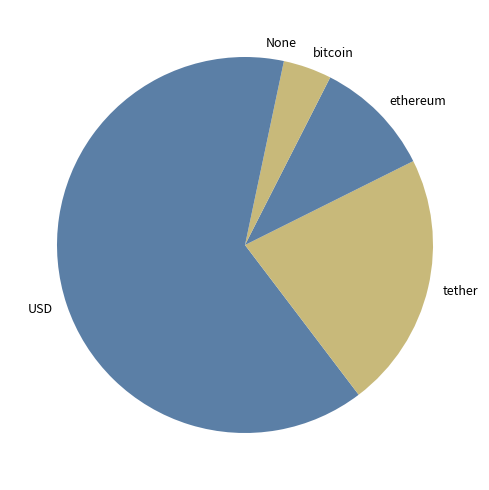

Rank the categories by value from highest to lowest.

USD, tether, ethereum, bitcoin, None